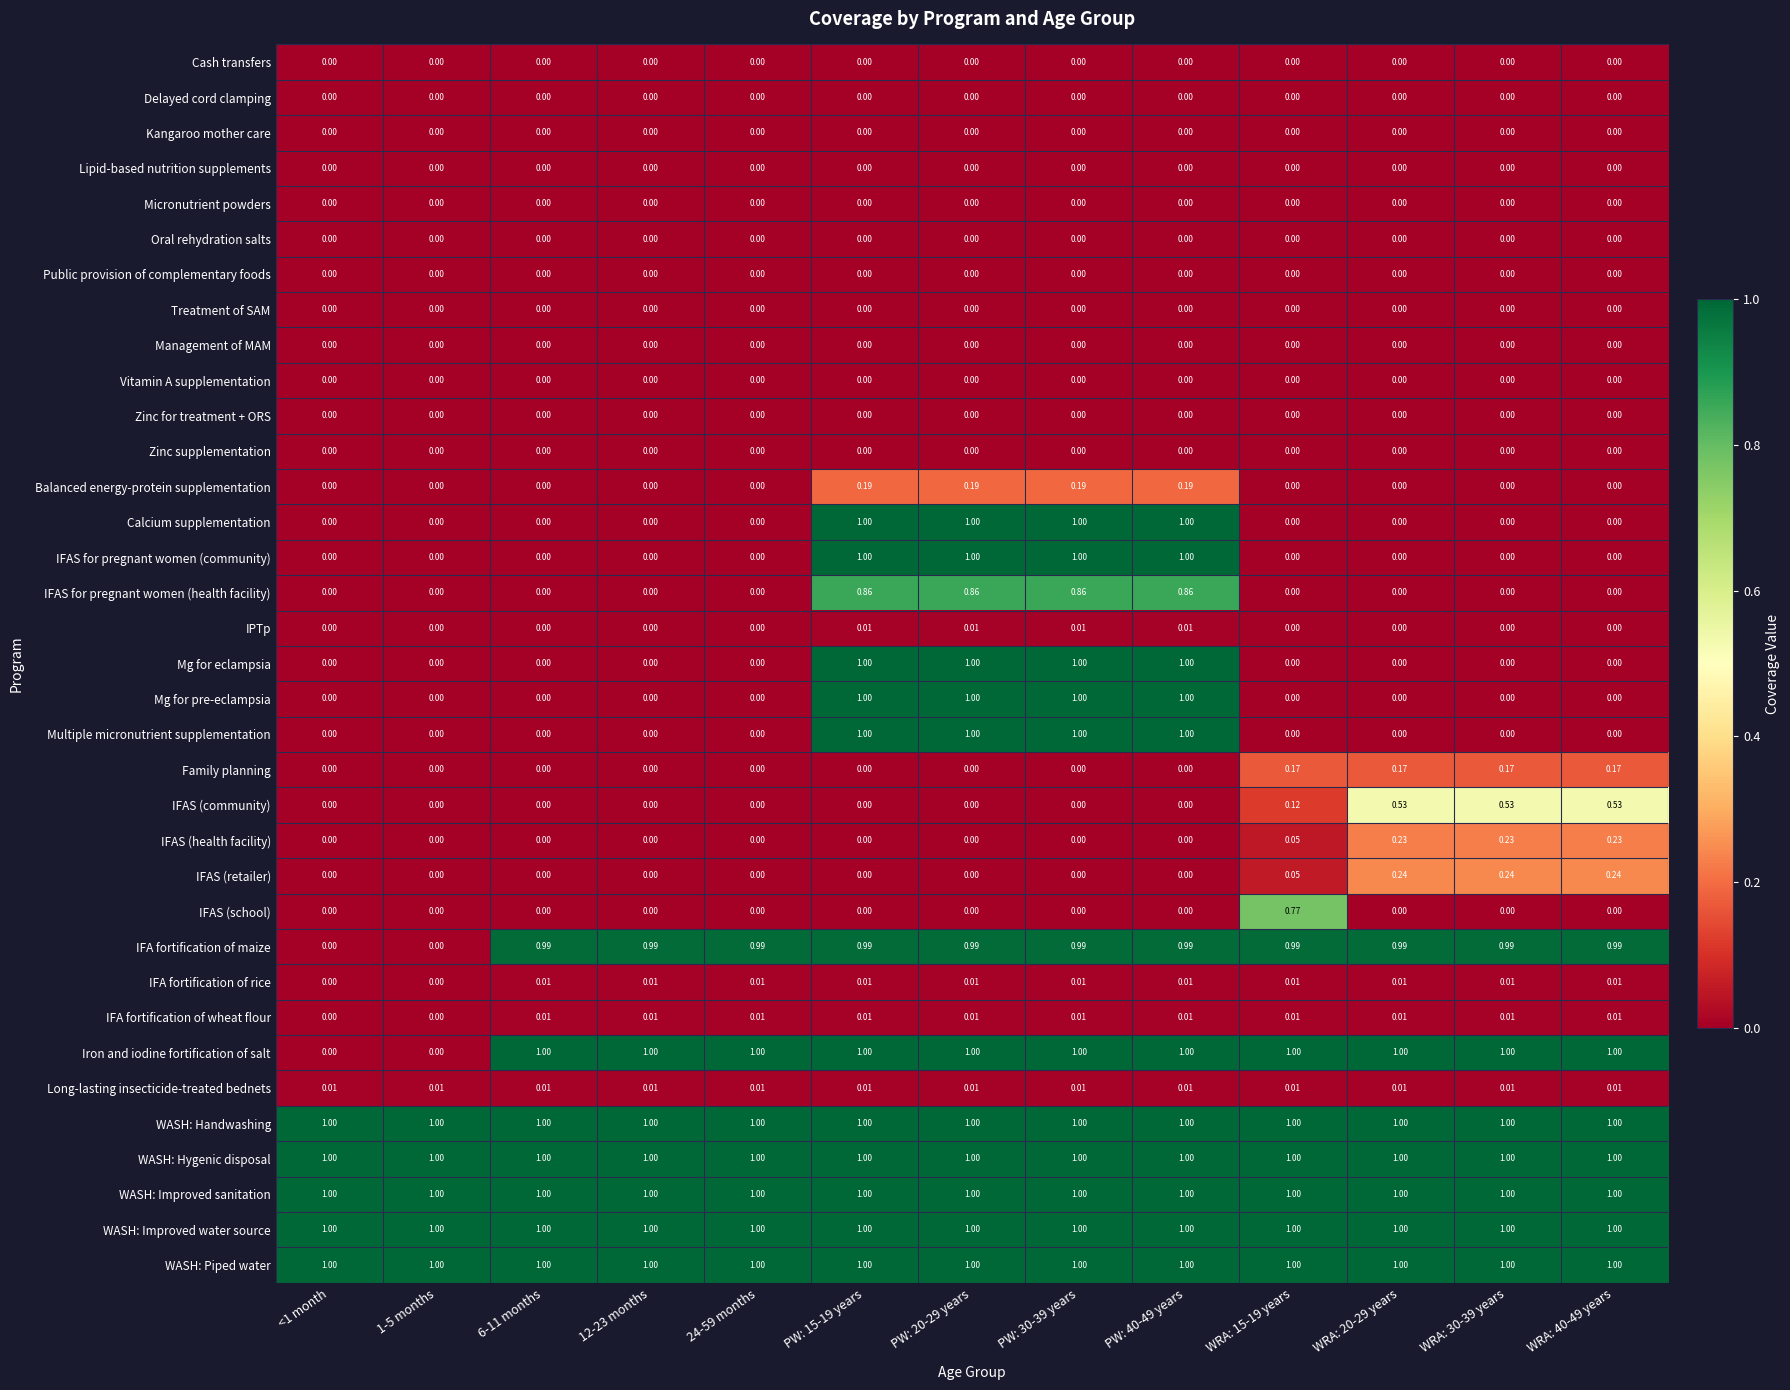

What is the total value across all series at WRA: 30-39 years?

8.2